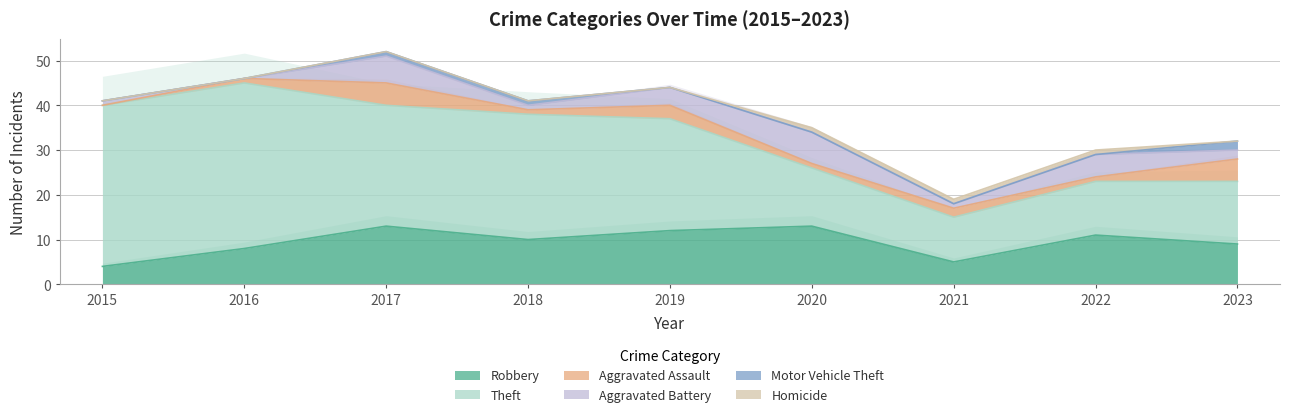

Which series has the widest spread of values?

Theft